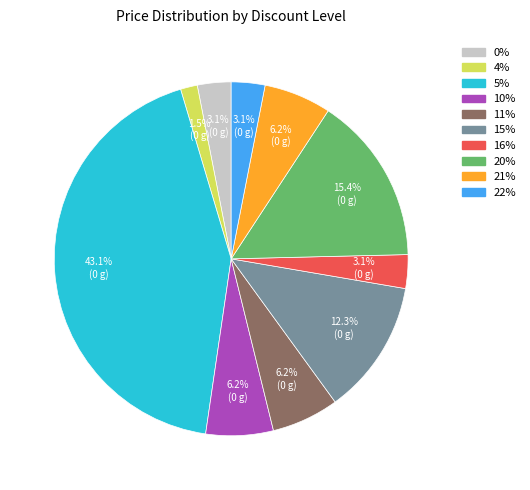

Approximately how many times larger is the value at 4% compared to 16%?

0.5